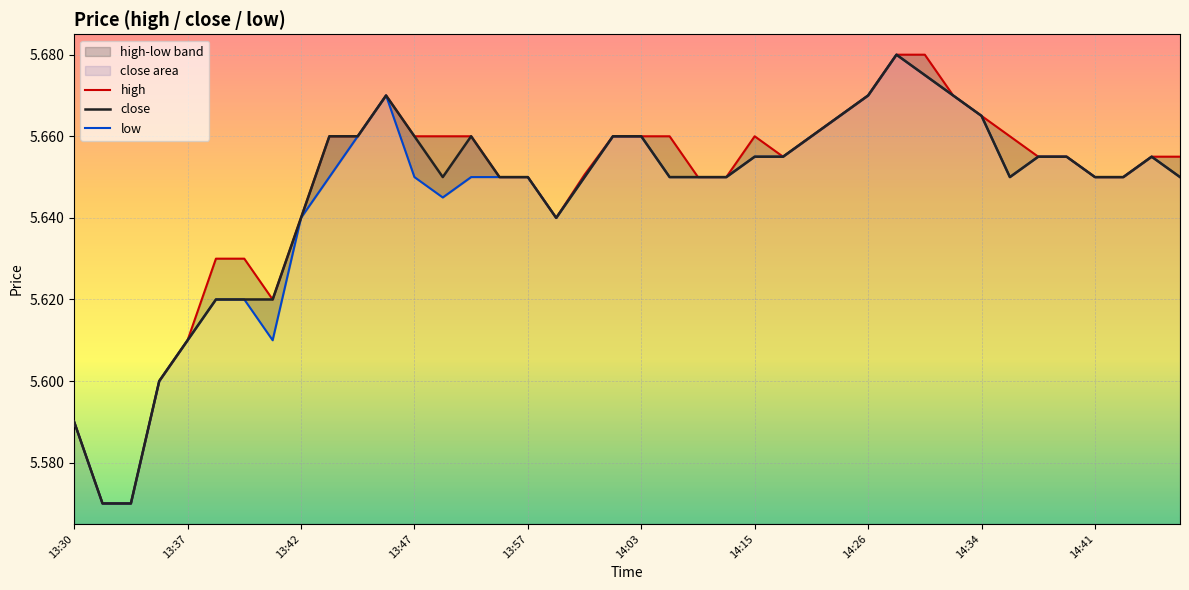

The value of close at 14:34 is 2.1. True or false?

False